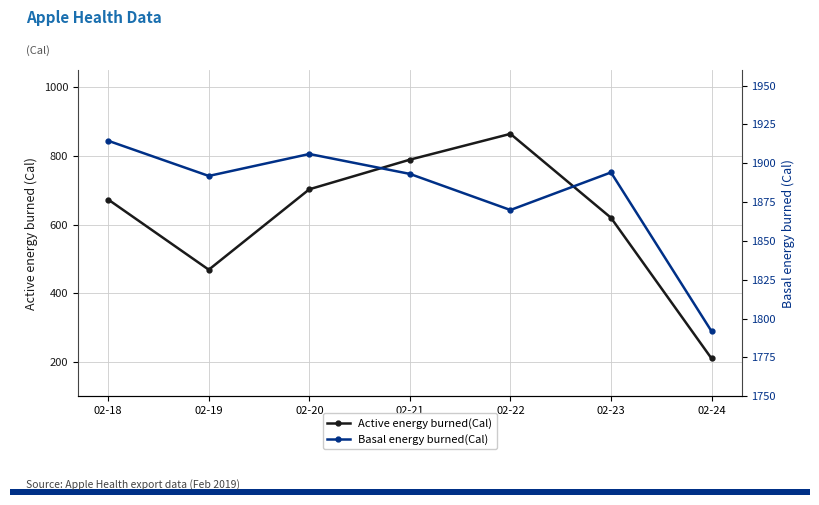

The value of Basal energy burned(Cal) at 02-22 is 657.4. True or false?

False